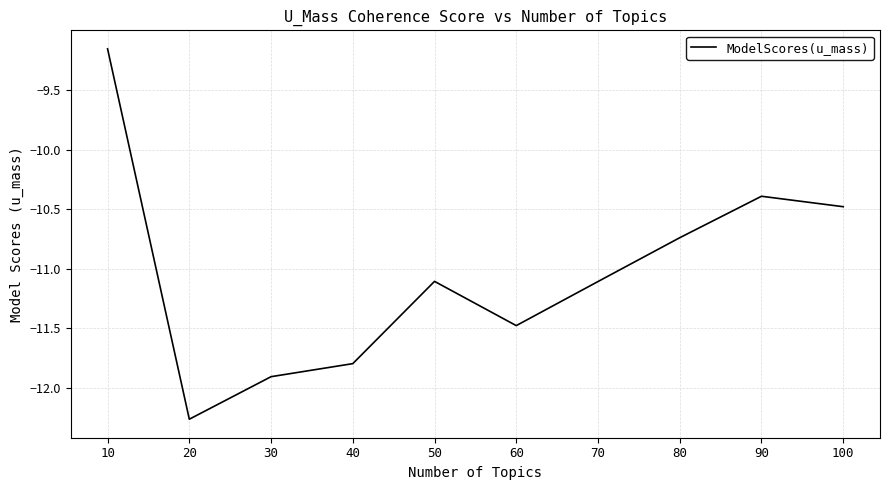

At which label is the value closest to -10?

90